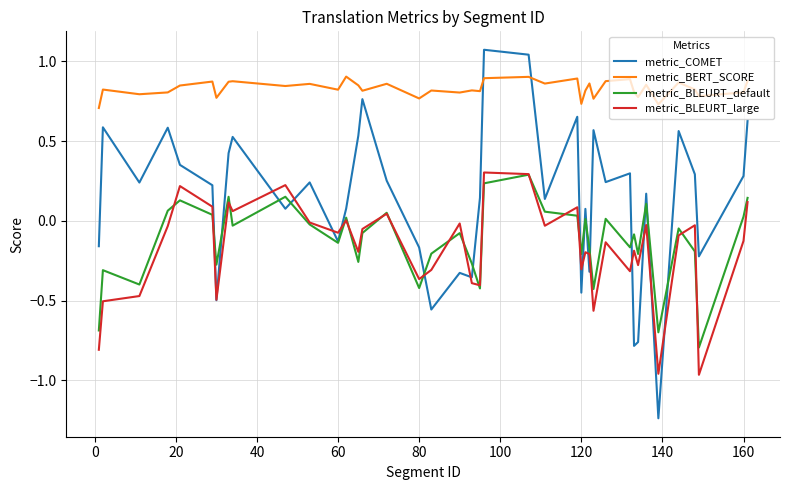

True or false: metric_BLEURT_large and metric_BERT_SCORE intersect in this chart.

False